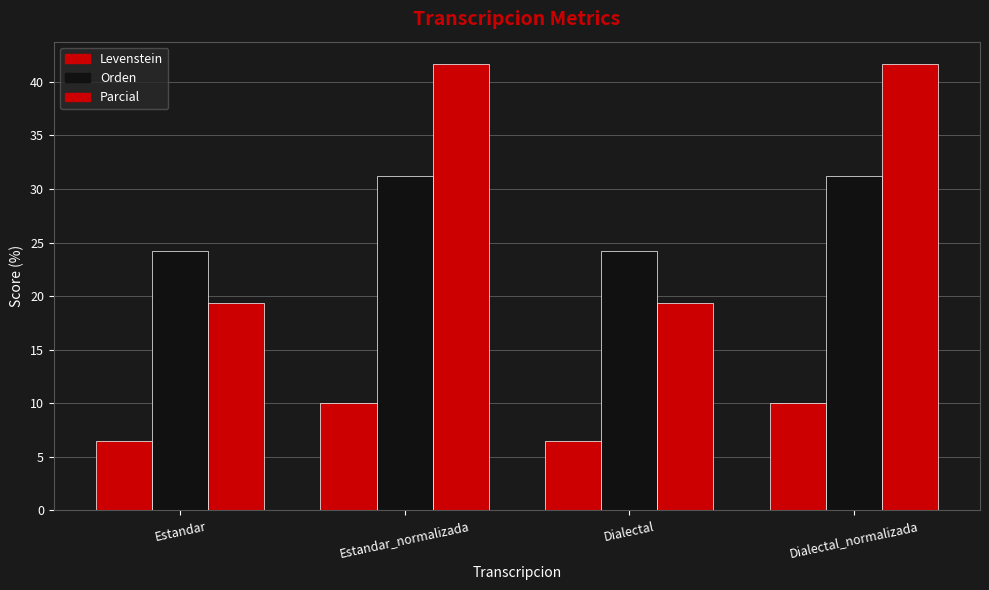

Are the bars grouped side by side (vs. stacked)?

Yes